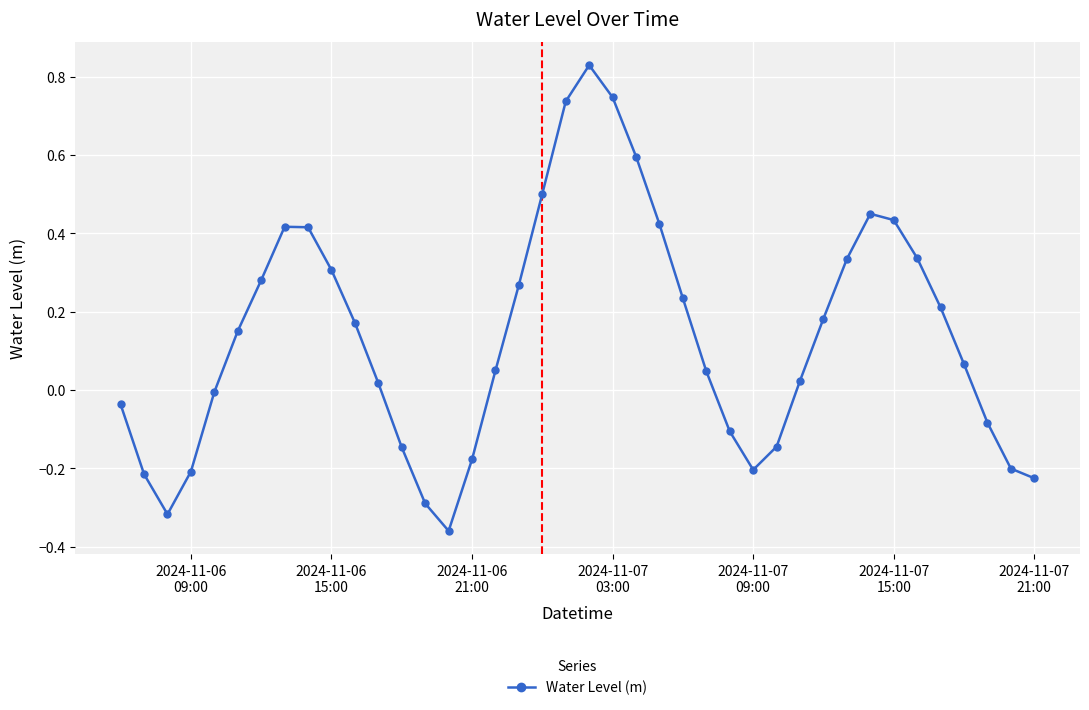

What is the difference between the maximum and minimum values?

1.2